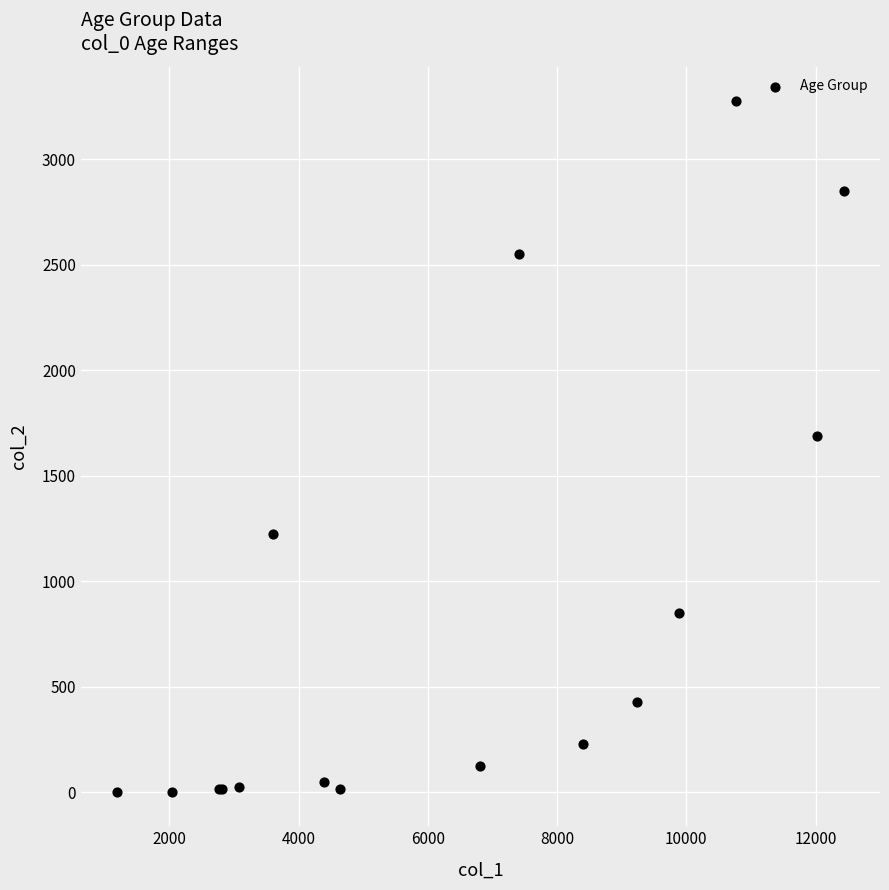

What Y value in the scatter plot is closest to 1638?

1690